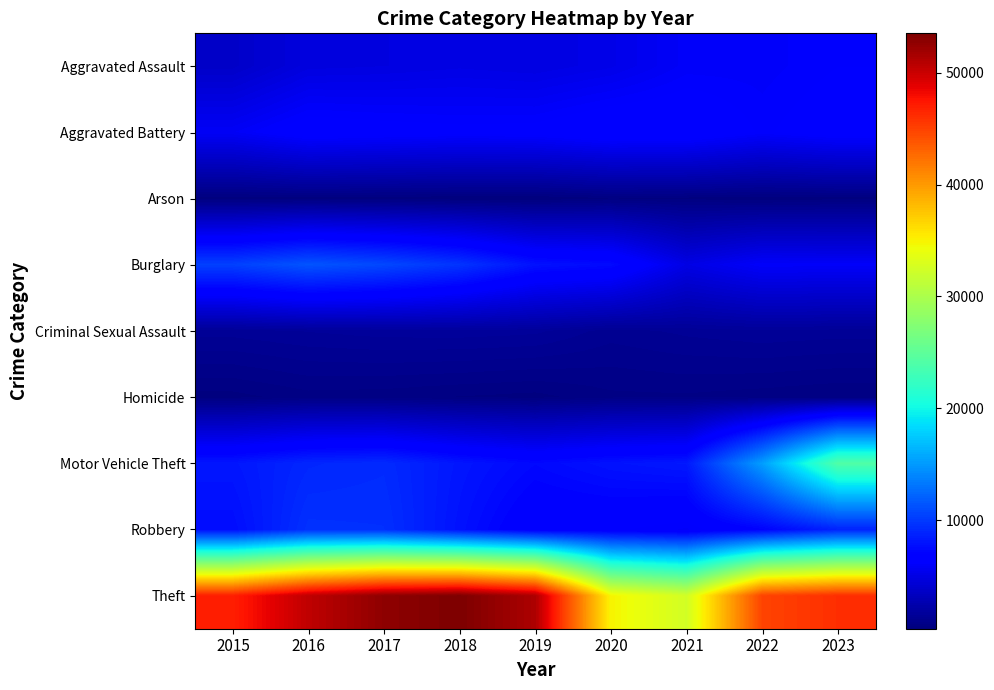

At how many categories does at least one series exceed 20841?

9